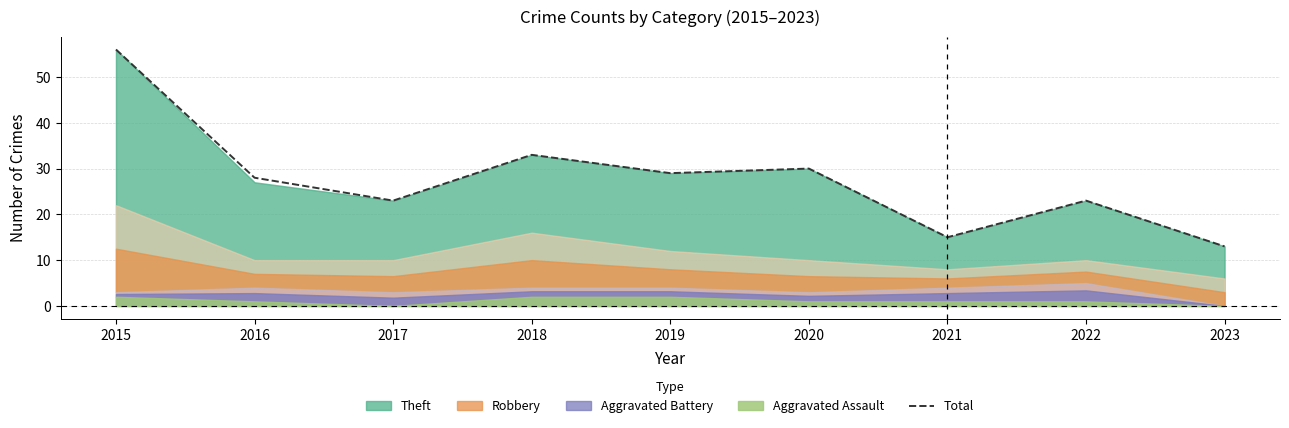

True or false: the data shows 33 at 2018.

True